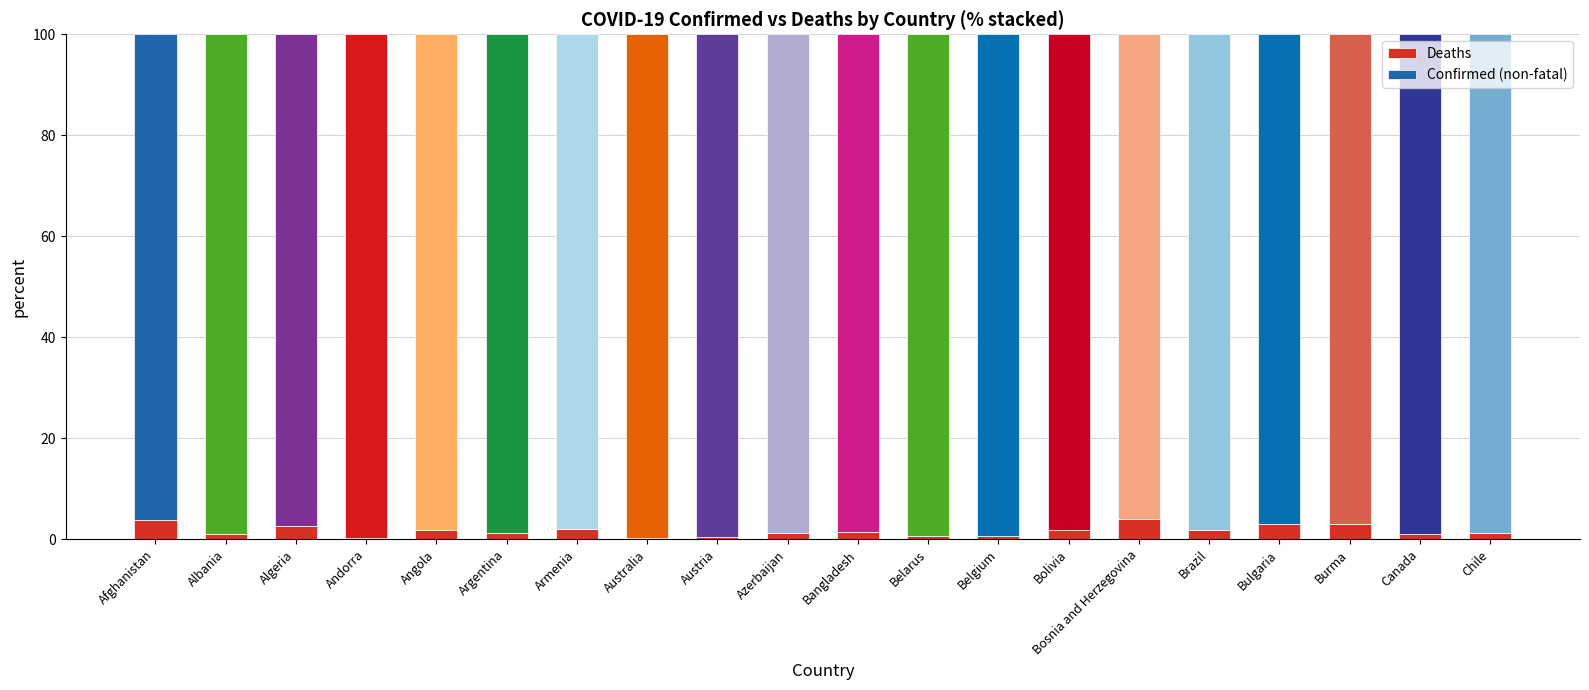

What is the maximum value for Deaths?

4.1